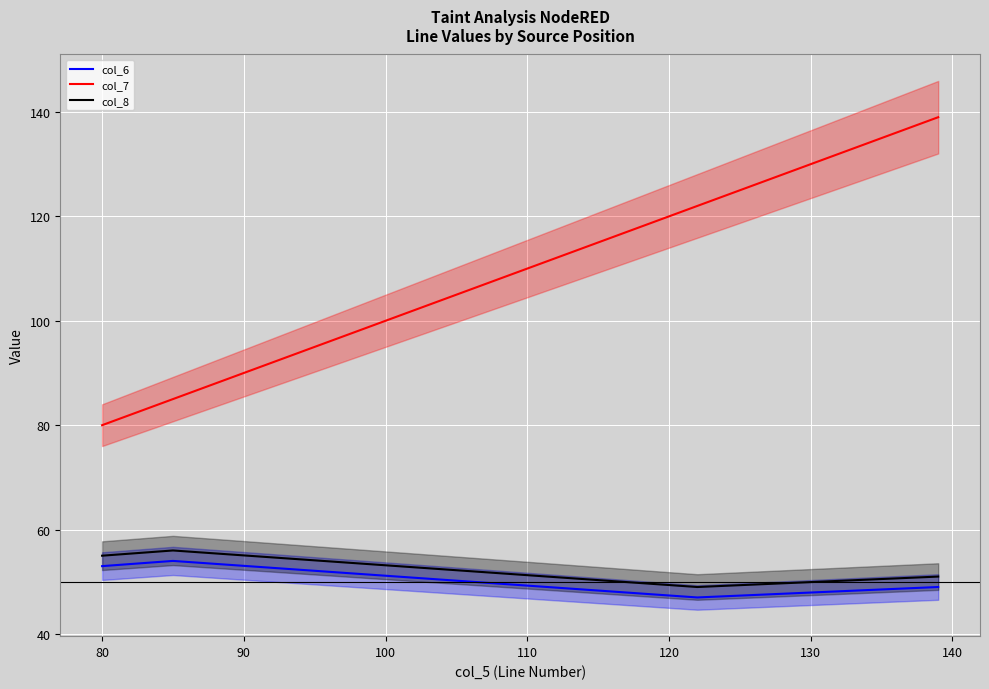

What is the maximum value for col_6?

54